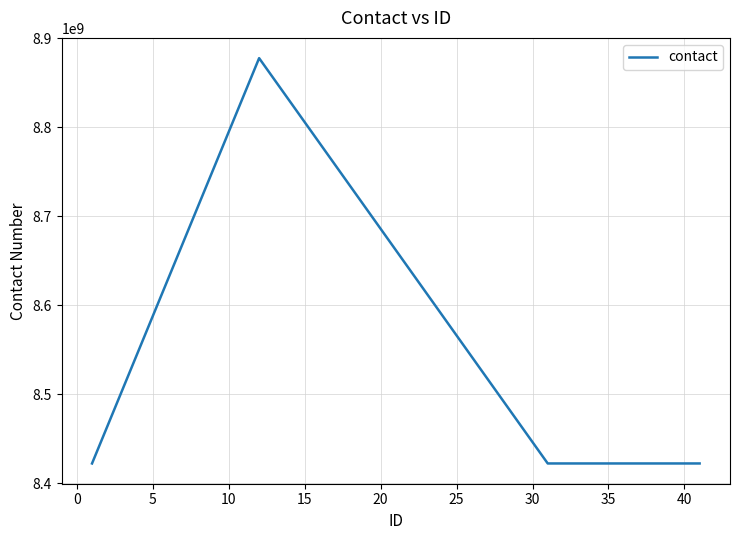

What is the minimum value shown in the chart?

8422082578